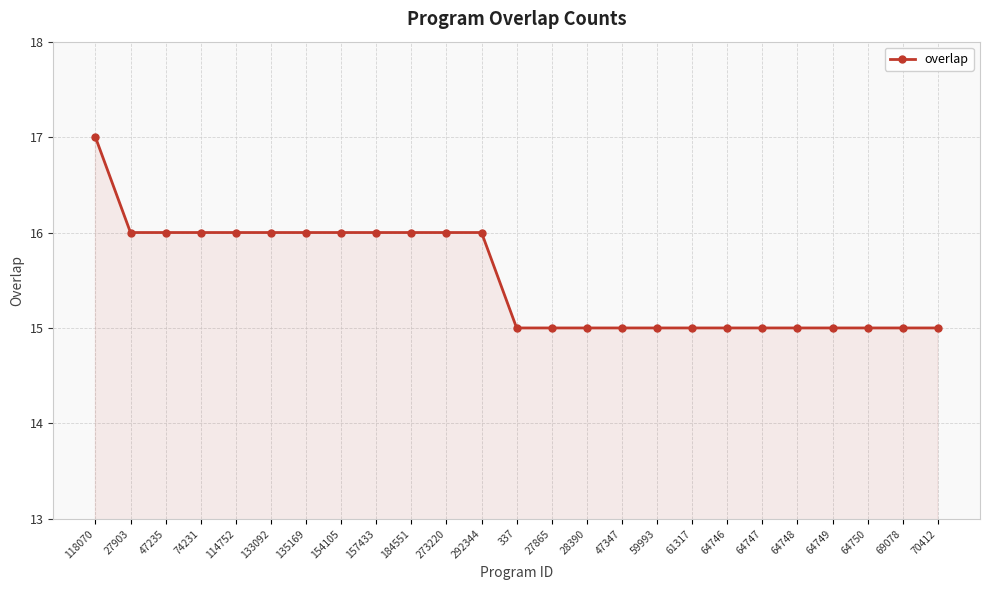

True or false: the data shows 23 at 69078.

False